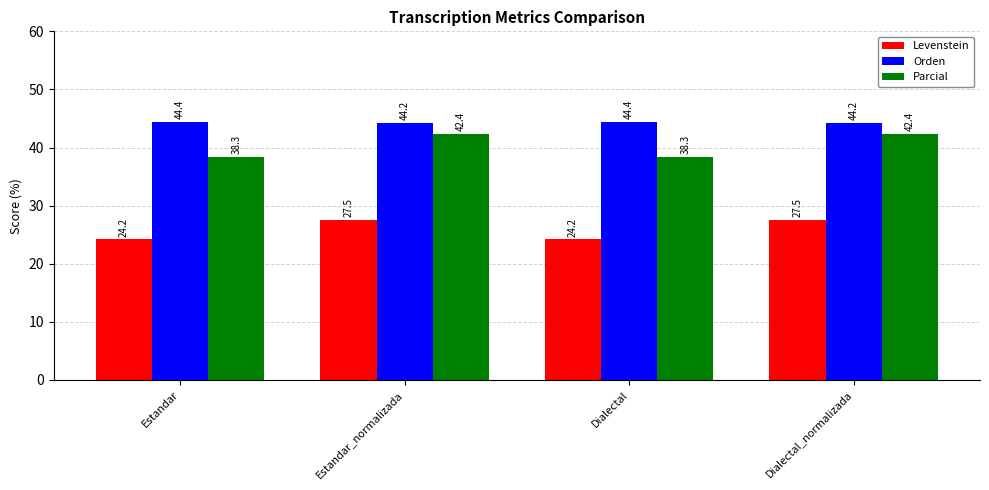

Reading left to right, extract all data points from this chart.

Levenstein: Estandar=24.2	Estandar_normalizada=27.5	Dialectal=24.2	Dialectal_normalizada=27.5
Orden: Estandar=44.4	Estandar_normalizada=44.2	Dialectal=44.4	Dialectal_normalizada=44.2
Parcial: Estandar=38.3	Estandar_normalizada=42.4	Dialectal=38.3	Dialectal_normalizada=42.4